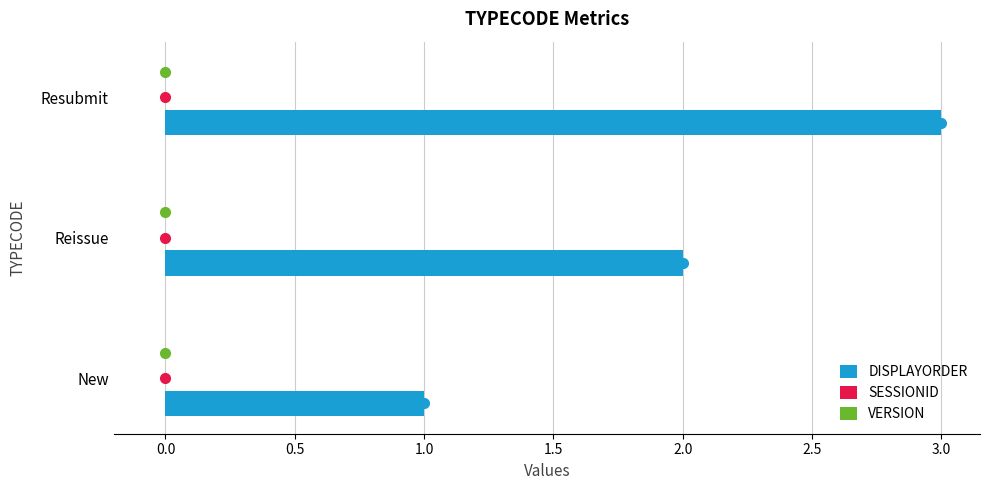

What is the greatest value displayed?

3